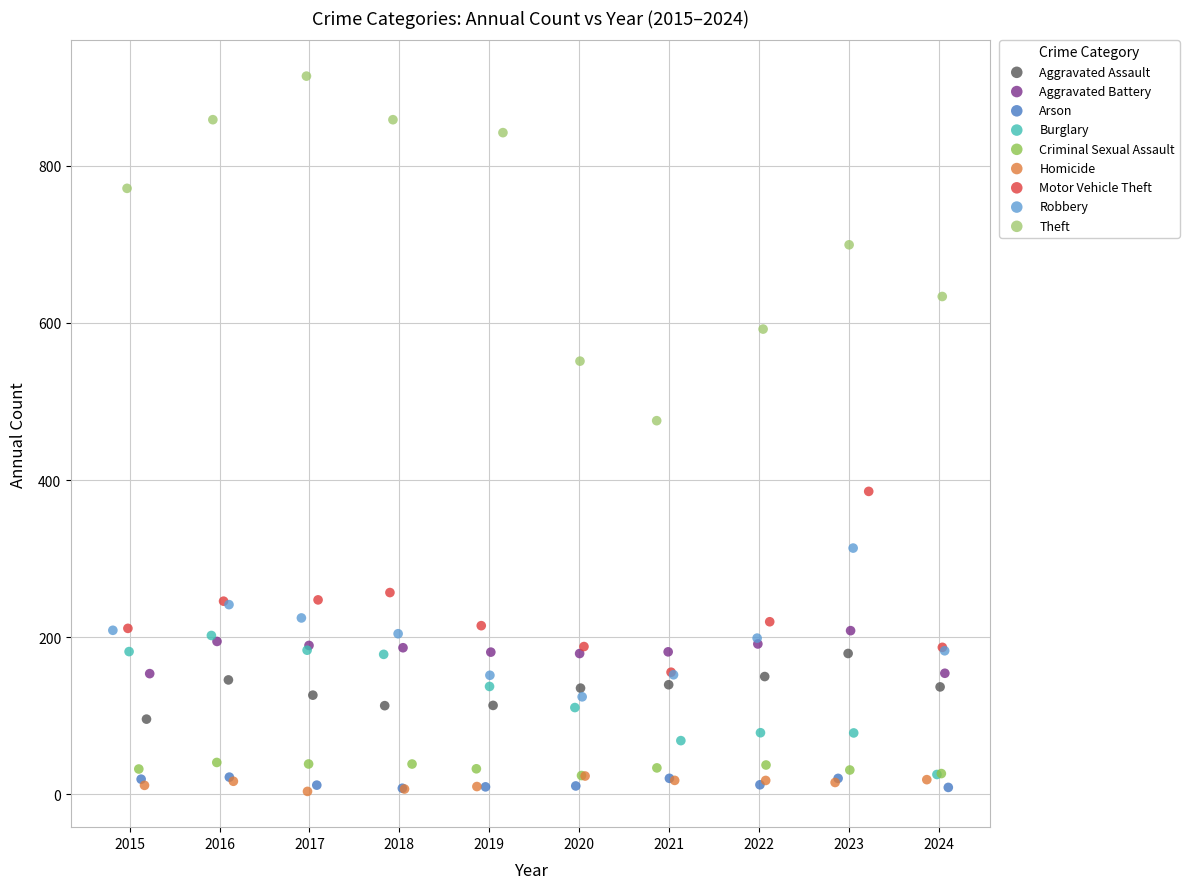

Which series has the largest Y range (max minus min)?

Theft